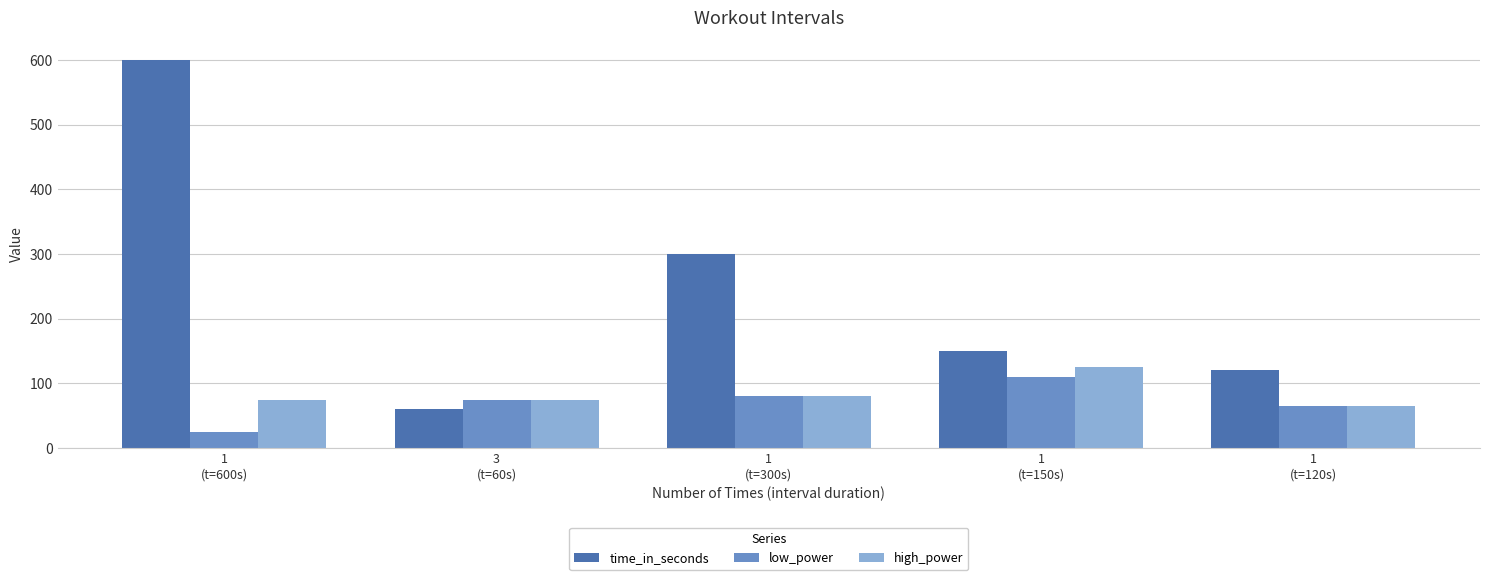

How many groups of bars are there?

5